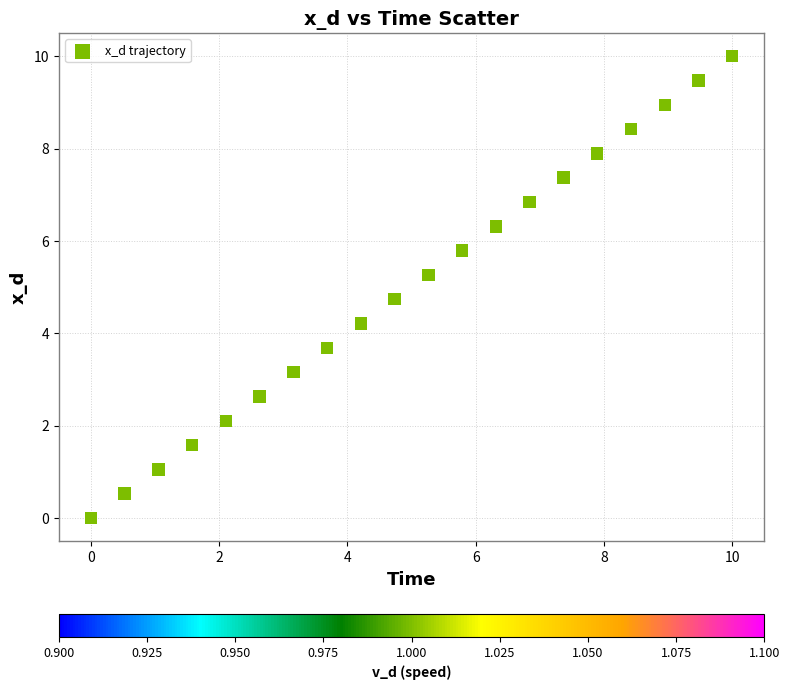

What is the range of Y values (max minus min)?

10.0